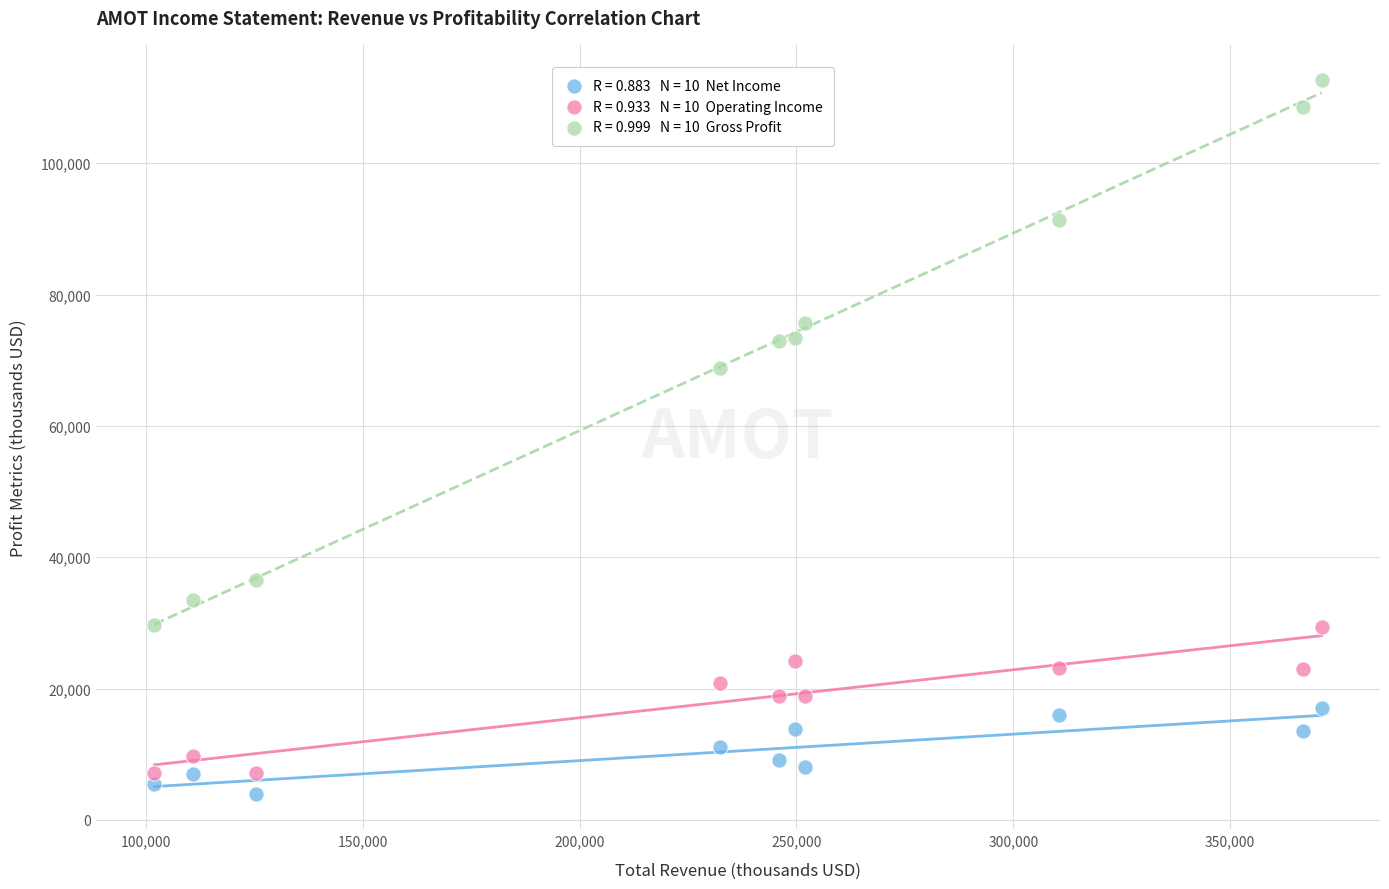

Across all series, what Y value is closest to 58300?

68800